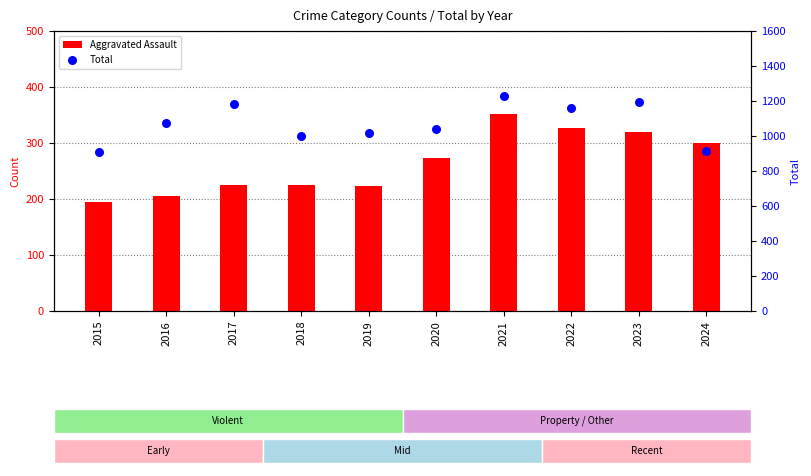

At which category is the sum across all series the highest?

2021